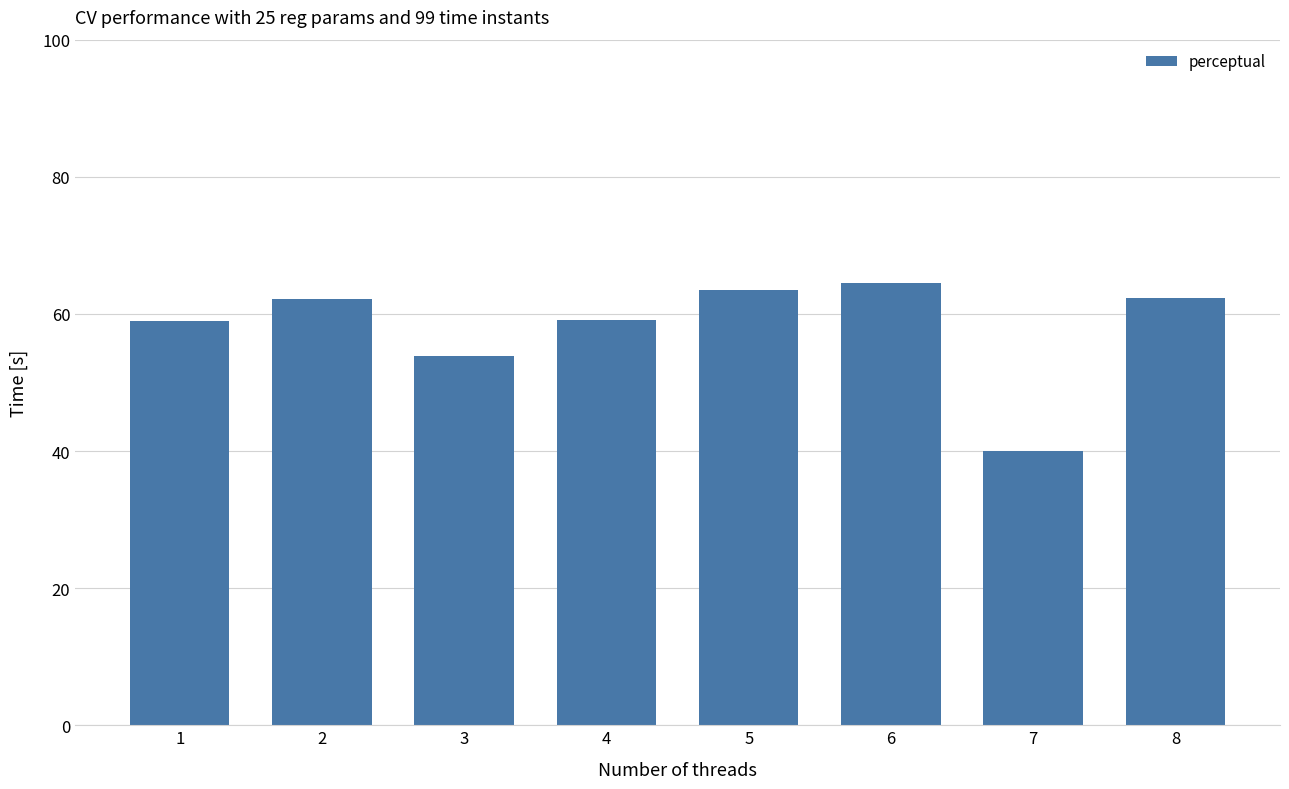

Is it true that the value at 7 is 40.0?

True